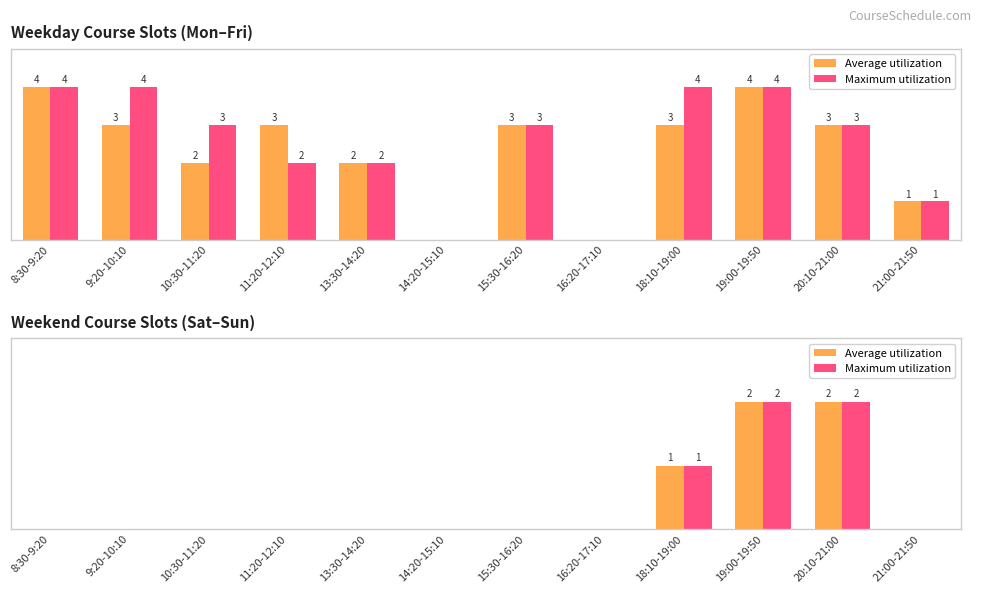

Count the number of data series in this chart.

2